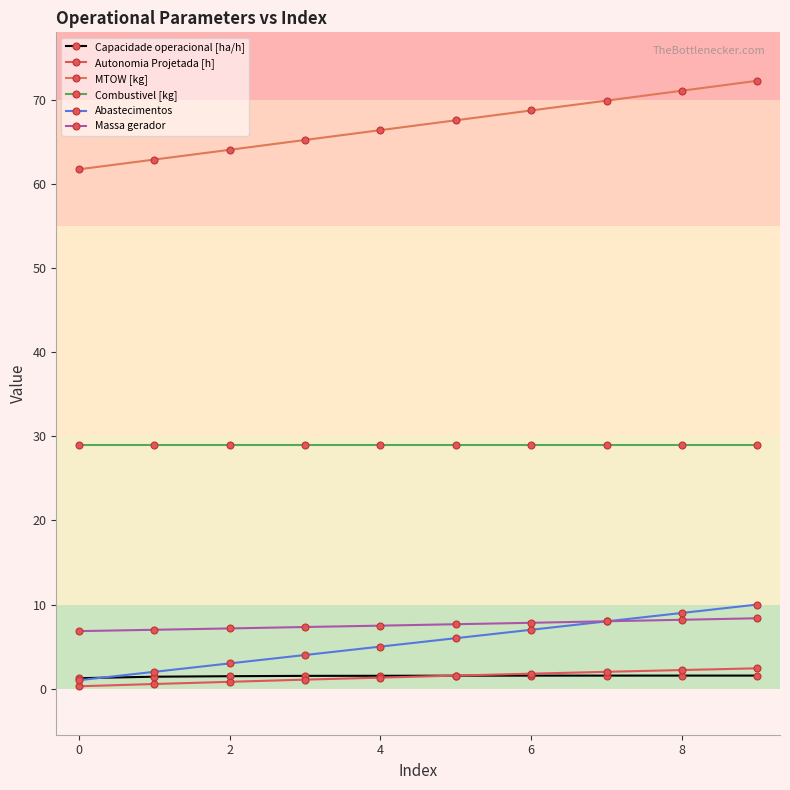

What is the highest value of the Capacidade operacional [ha/h] series?

1.6